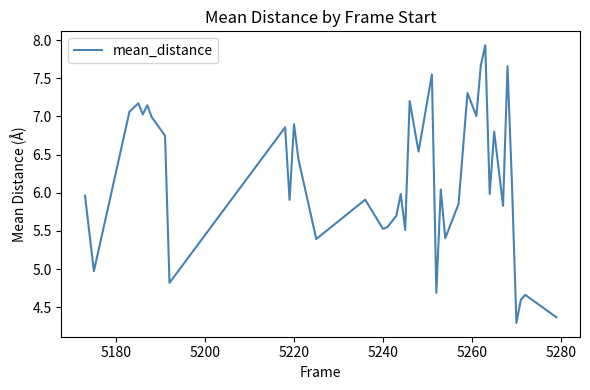

What is the minimum value shown in the chart?

4.3